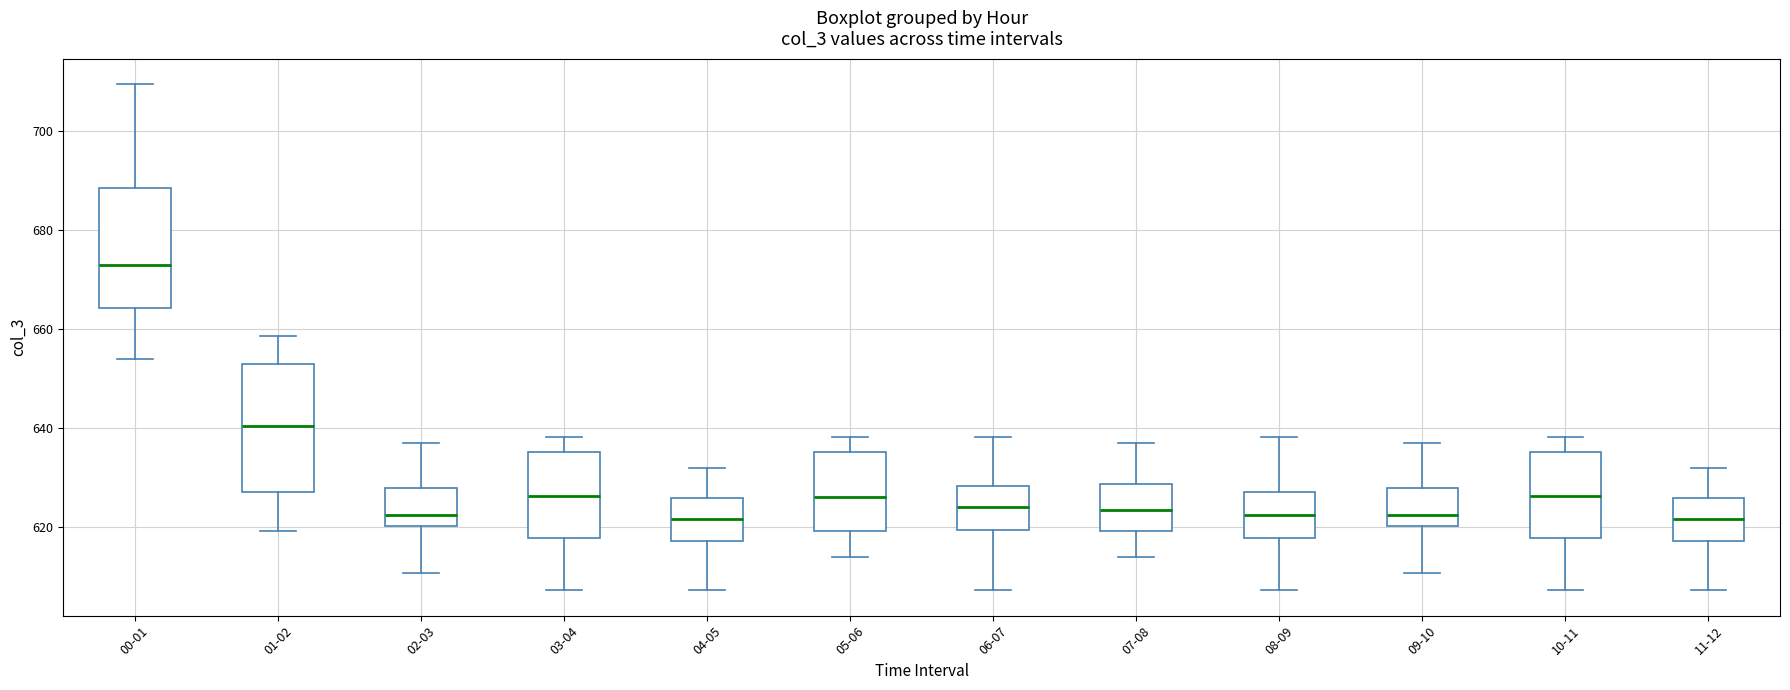

Which box's median line is the highest?

00-01